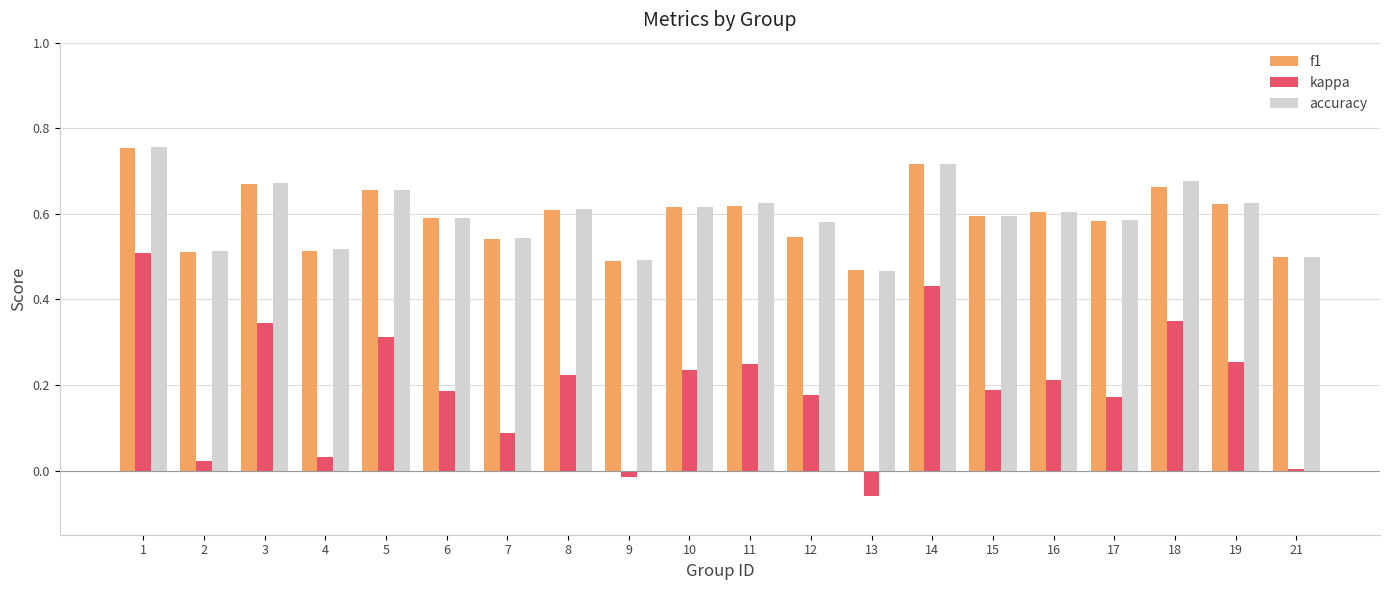

The accuracy series shows 0.6 at 16. True or false?

True